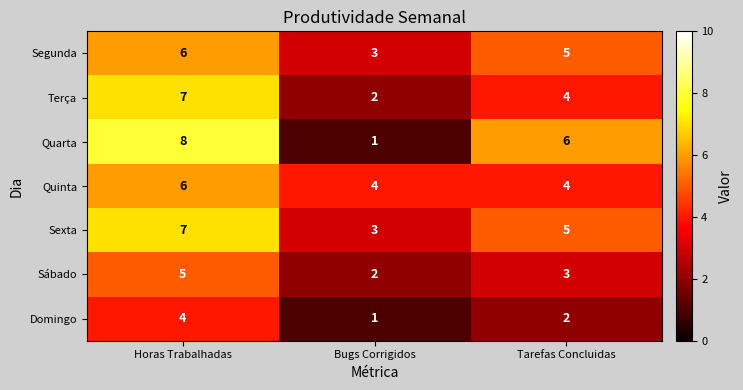

At which category is the sum across all series the highest?

Horas Trabalhadas